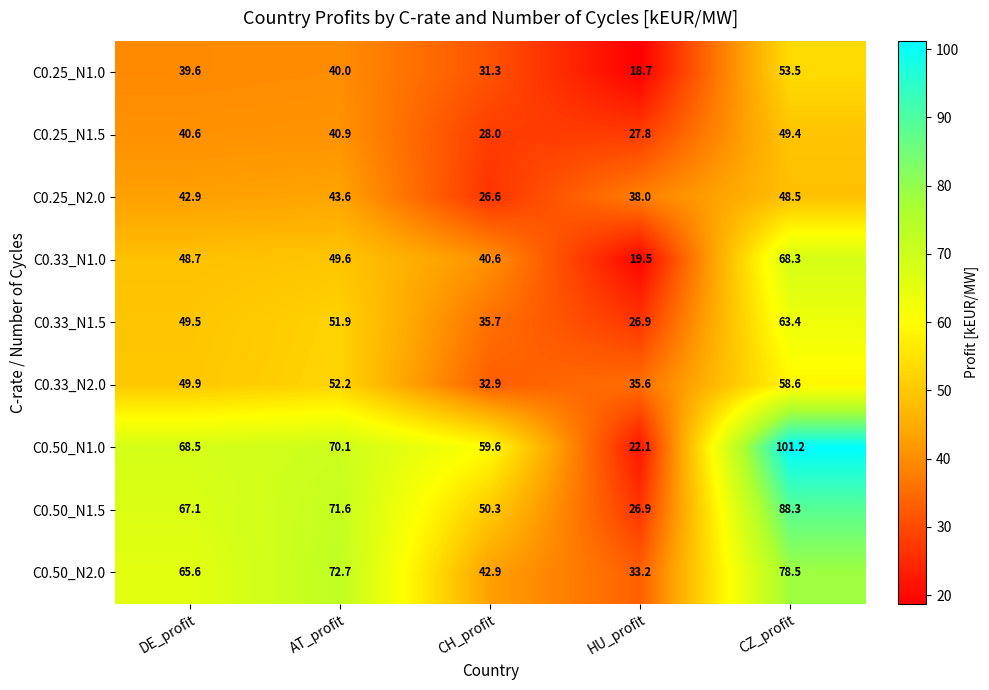

What value does the C0.25_N1.5 series have at CZ_profit?

49.4